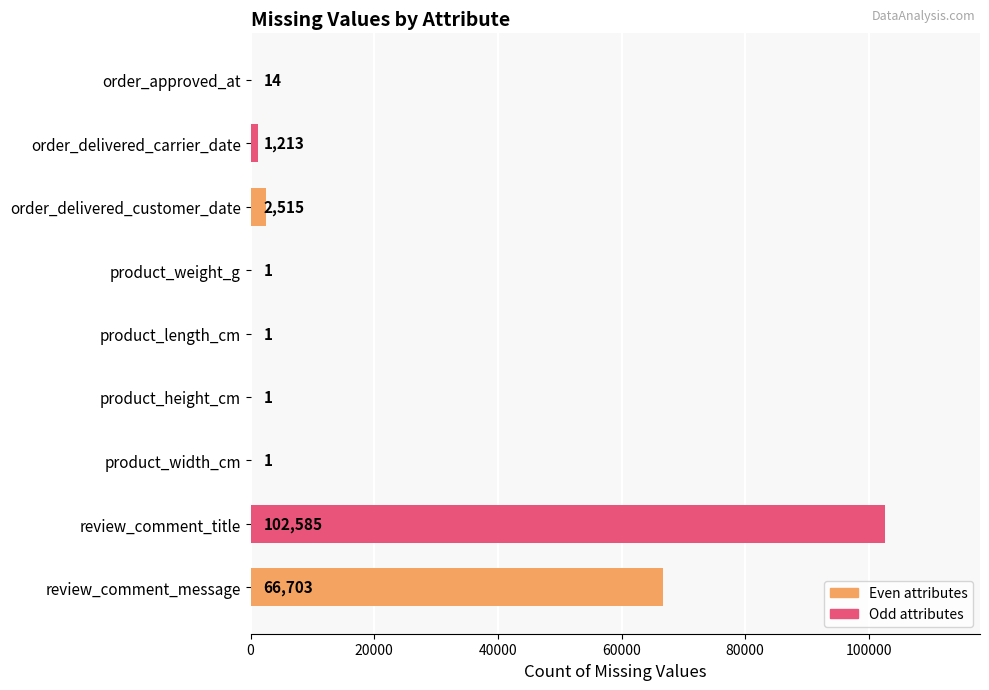

What is the sum of the values at product_length_cm and order_delivered_carrier_date?

1214